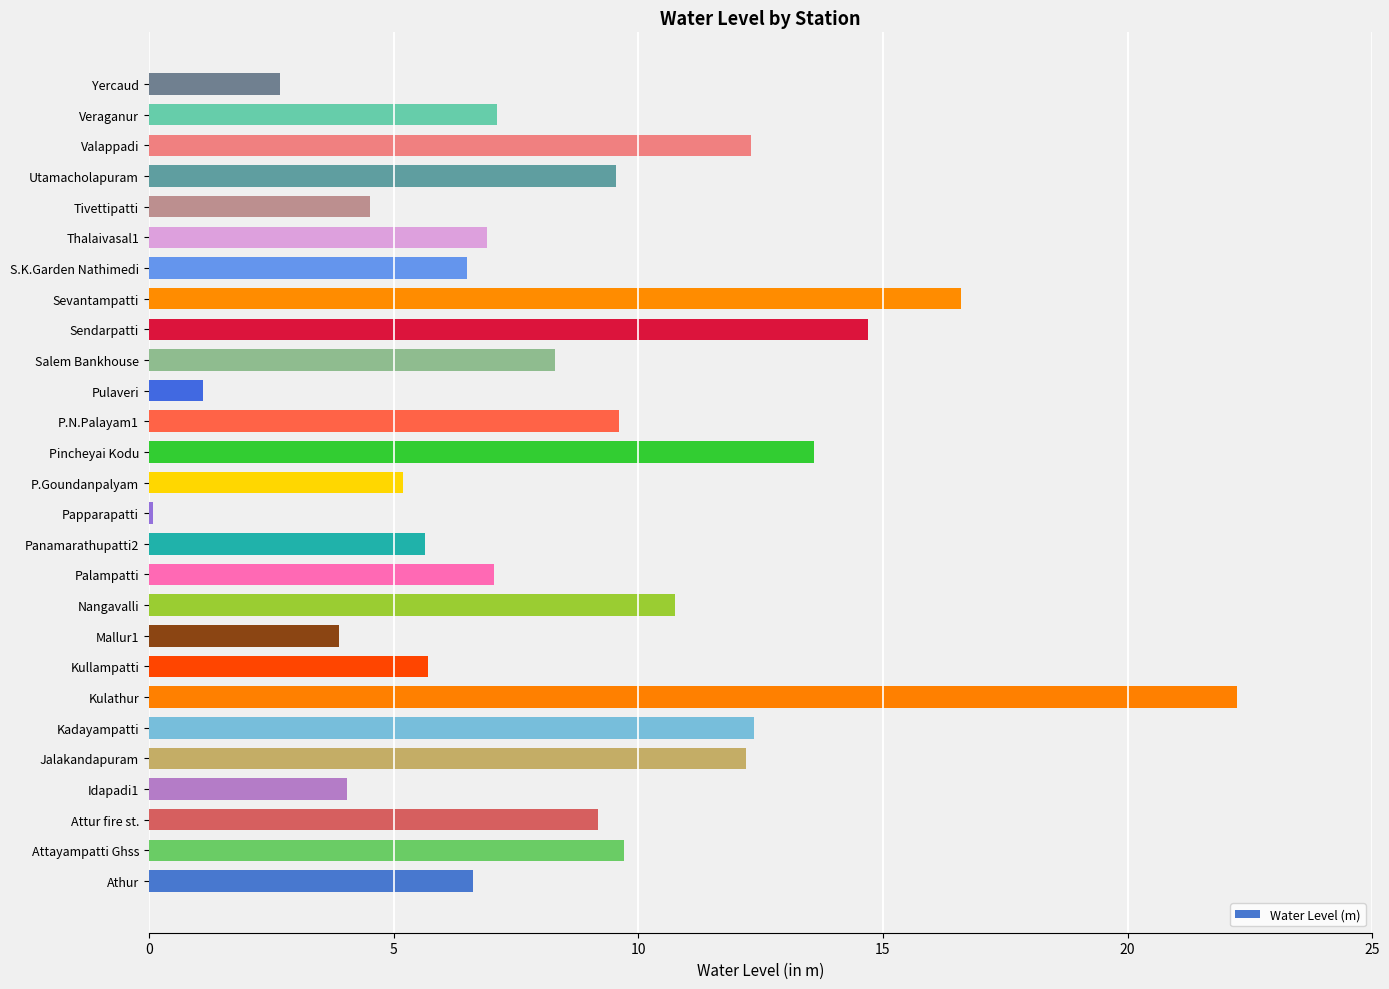

At which category does the chart reach its minimum across all series?

Papparapatti